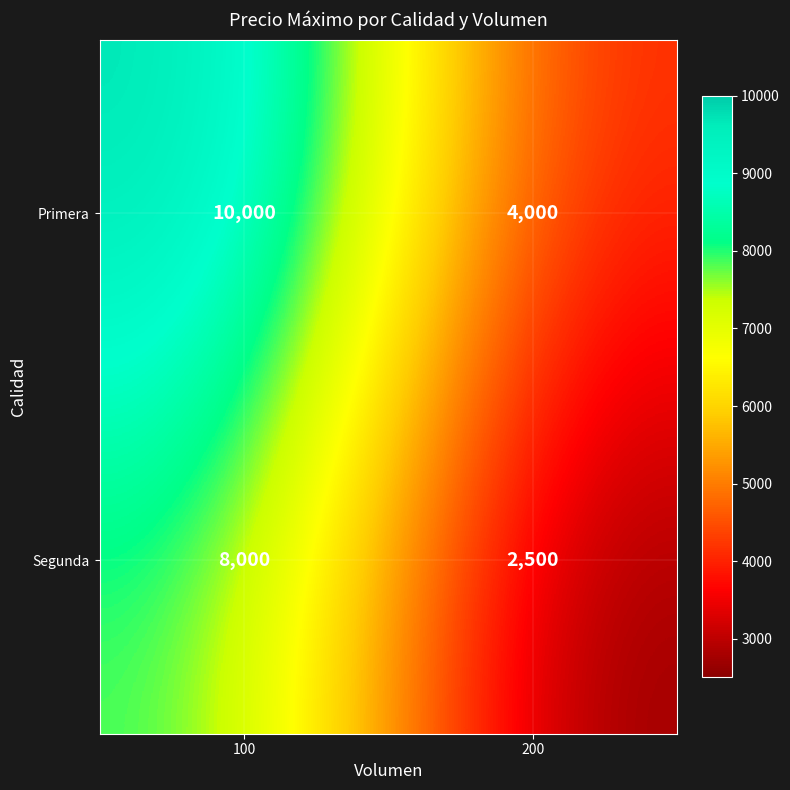

Read the Segunda value at 200.

2500